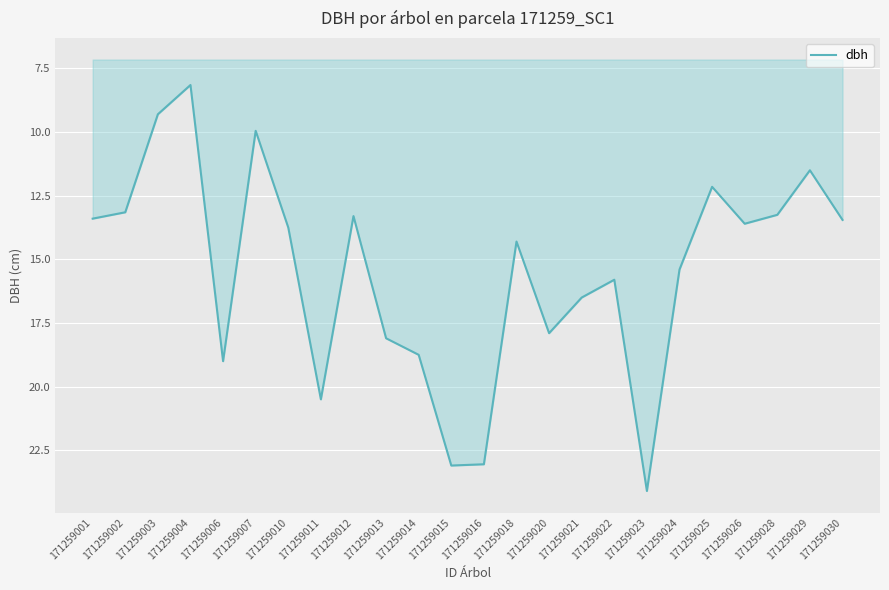

True or false: the data shows 26.4 at 171259013.

False